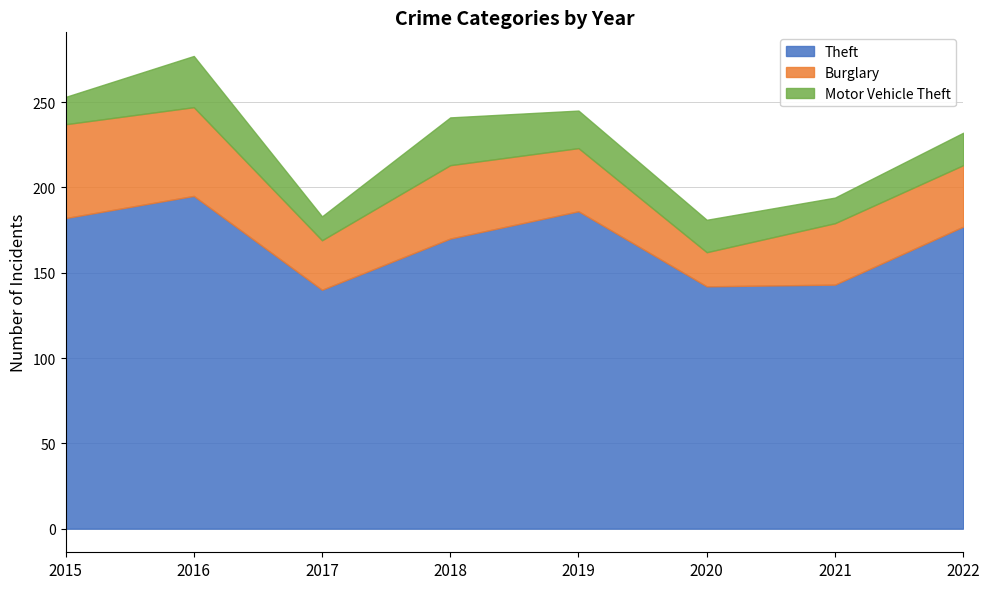

True or false: Burglary has a value of 20 at 2020.

True